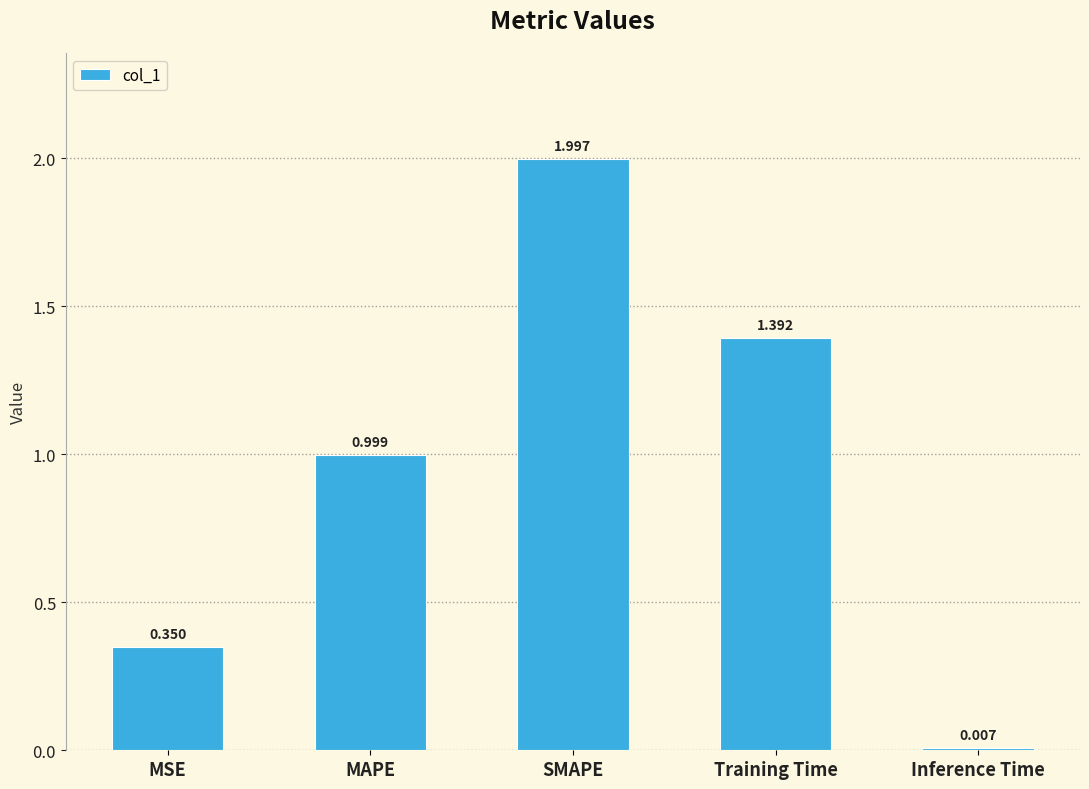

How many bars are there in total?

5